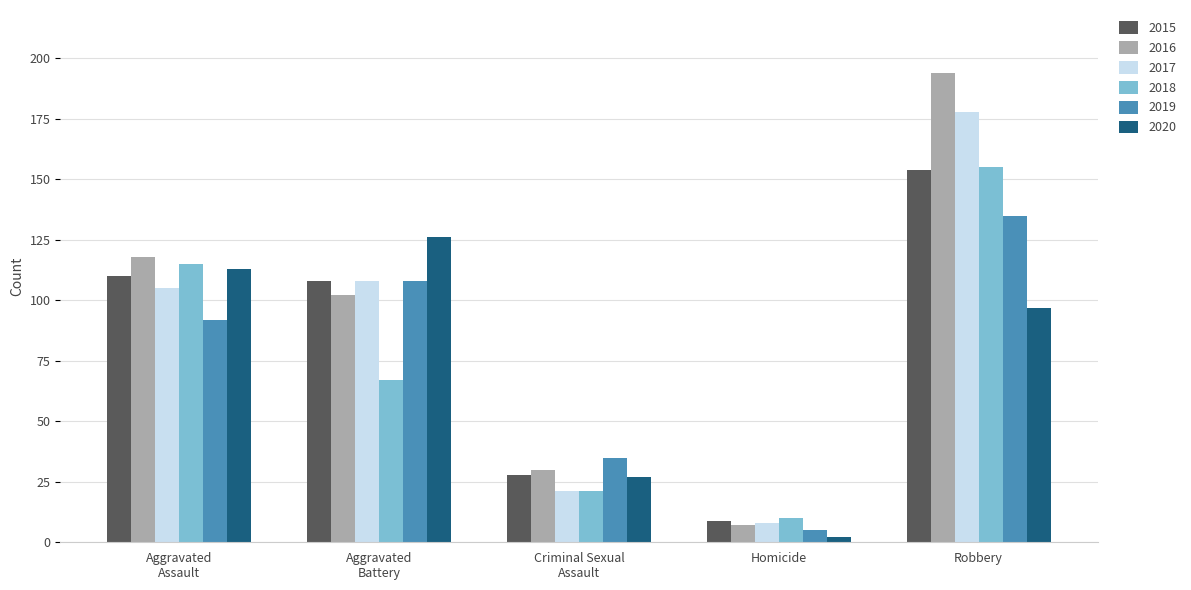

What is the difference between the maximum and minimum values in the 2017 series?

170